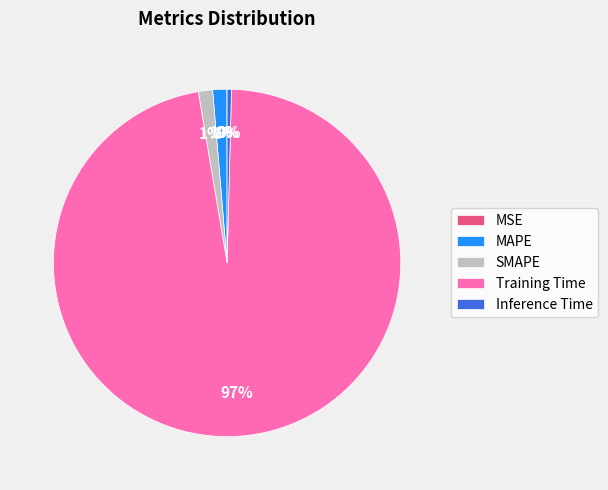

What is the largest slice in the pie chart?

Training Time